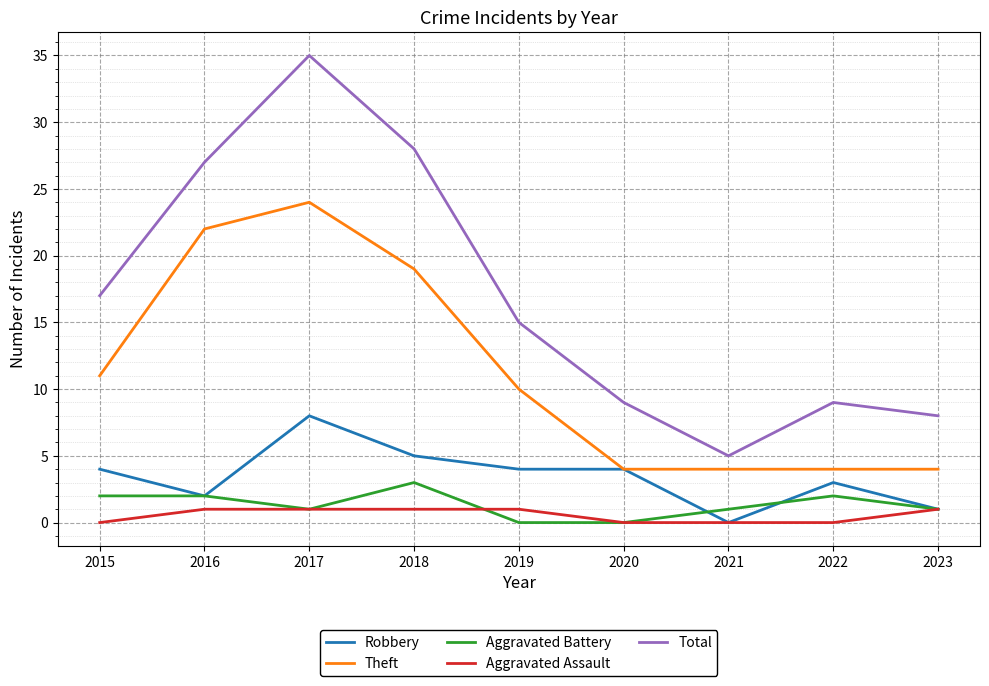

True or false: Total and Theft cross at least once.

False